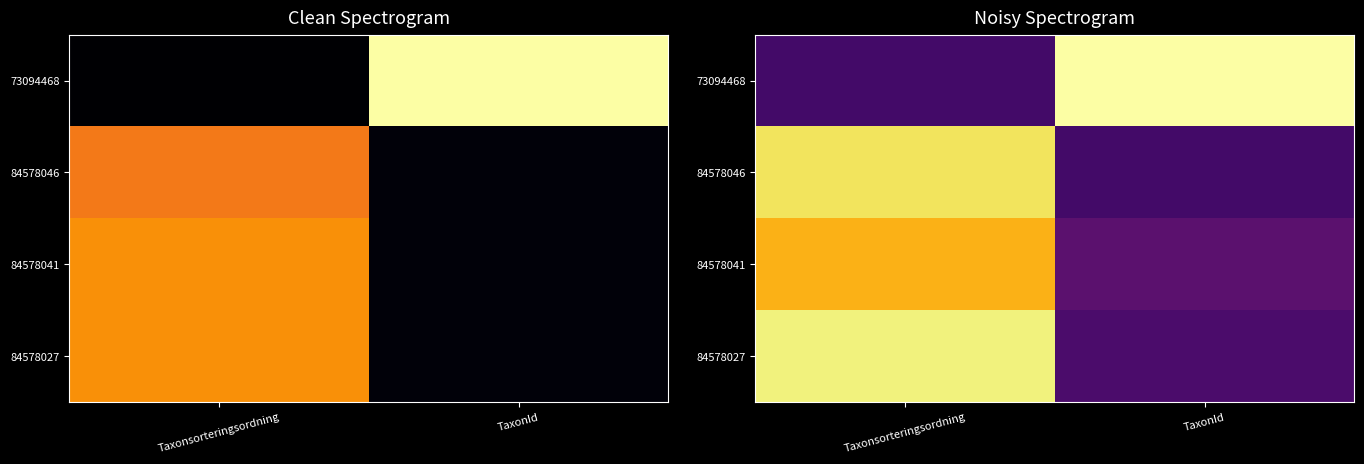

How many series are shown in this chart?

4